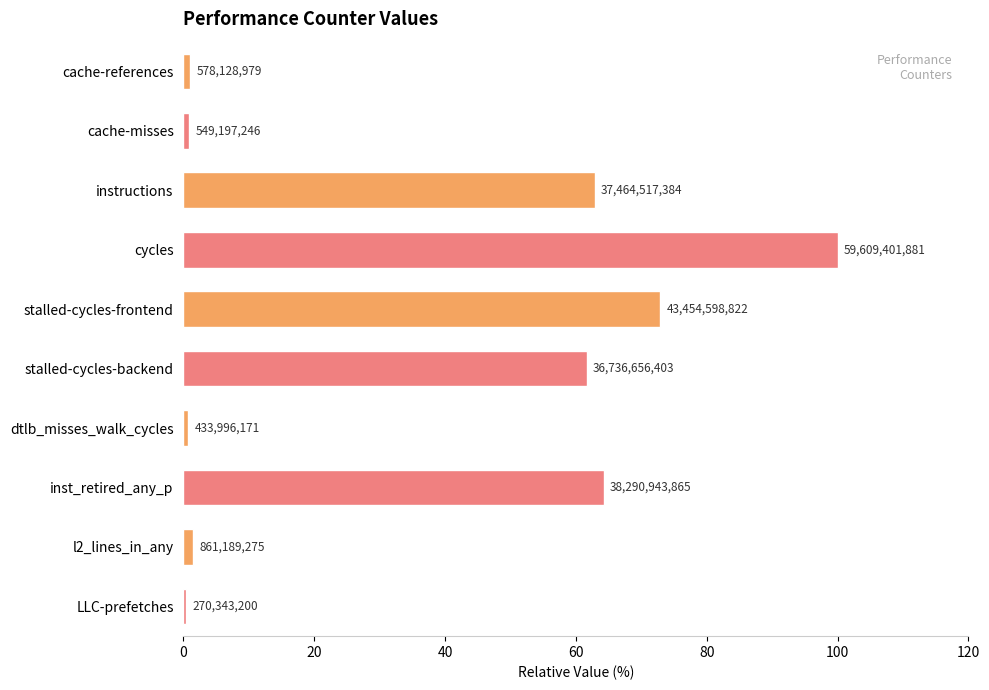

How many bars are there in total?

10